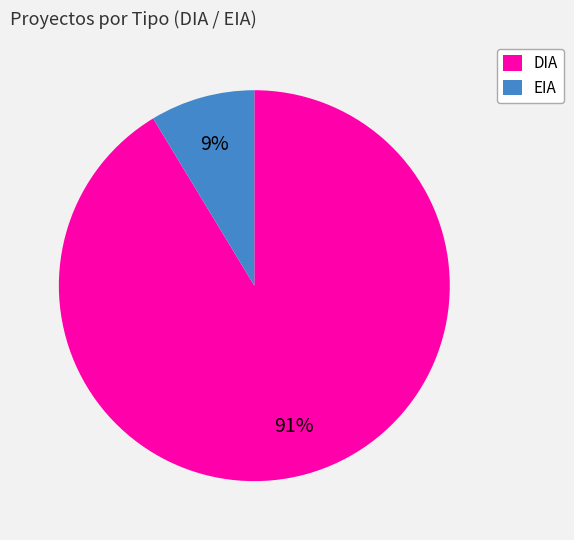

Do DIA and EIA together represent more than half of the pie?

Yes